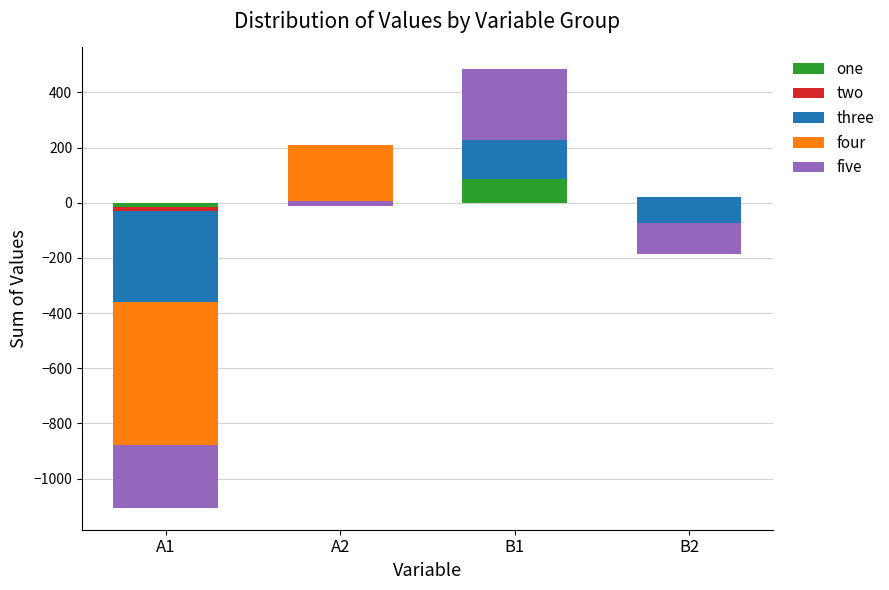

What is the approximate value of five at A2?

-20